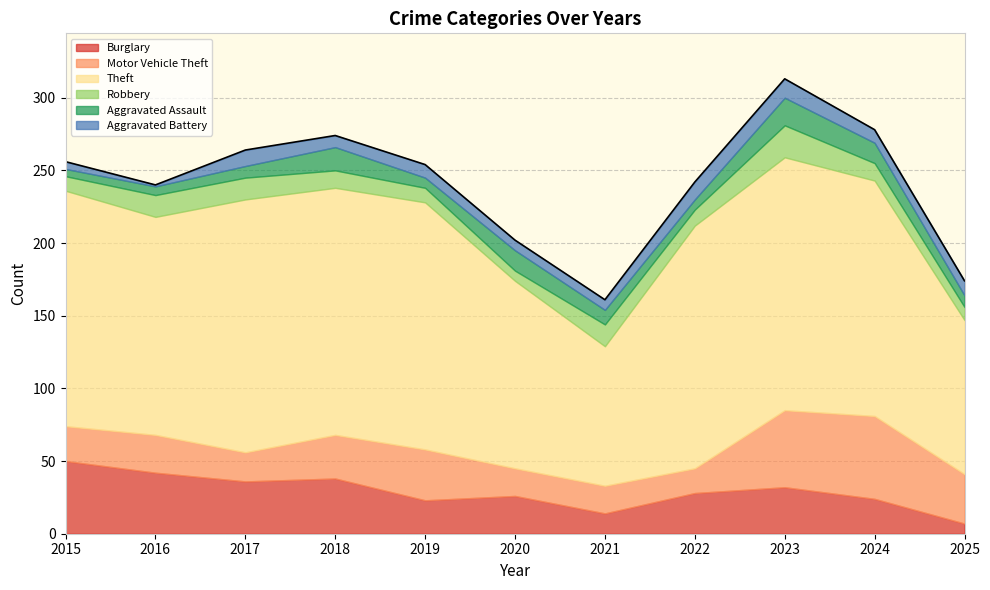

True or false: Theft and Burglary intersect in this chart.

False